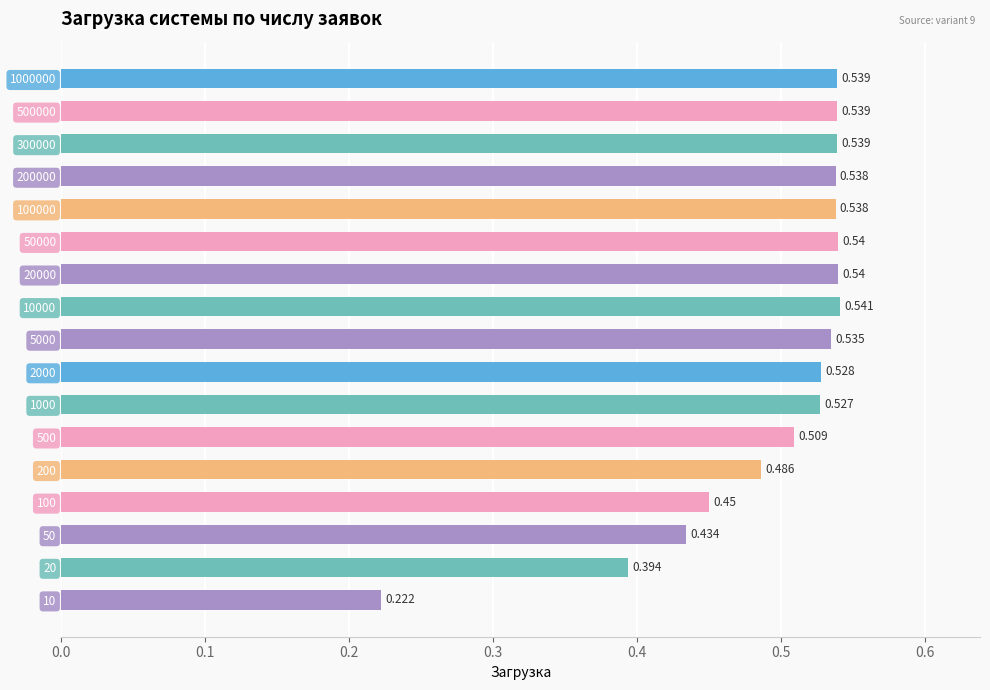

How many categories are shown in the chart?

17